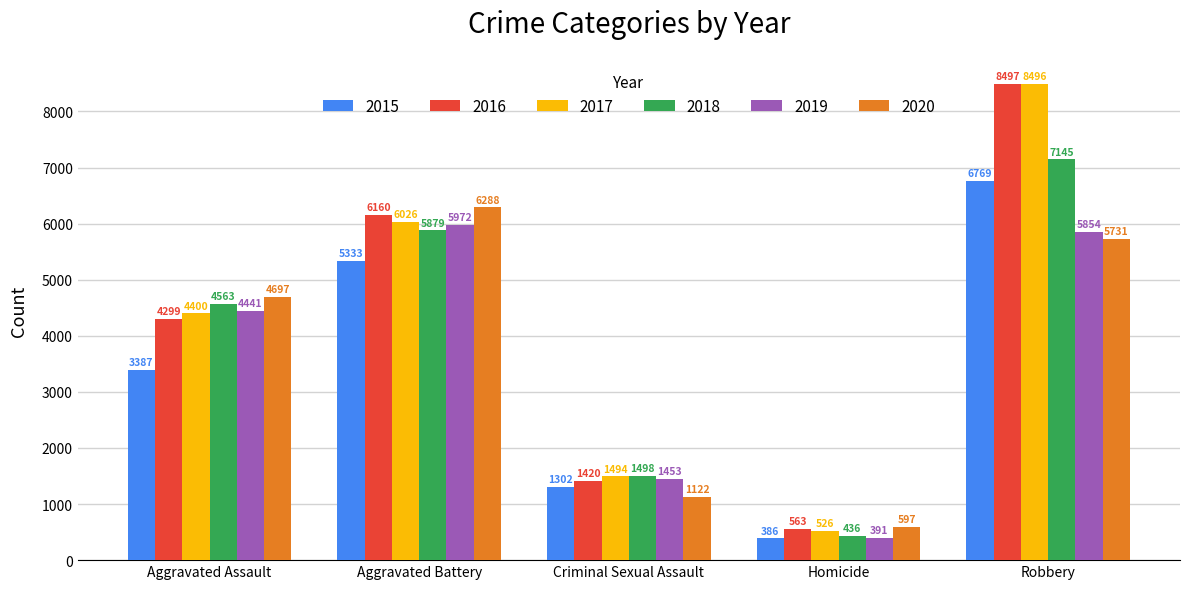

Is the value of 2017 at Homicide greater than the value of 2015 at Aggravated Assault?

No